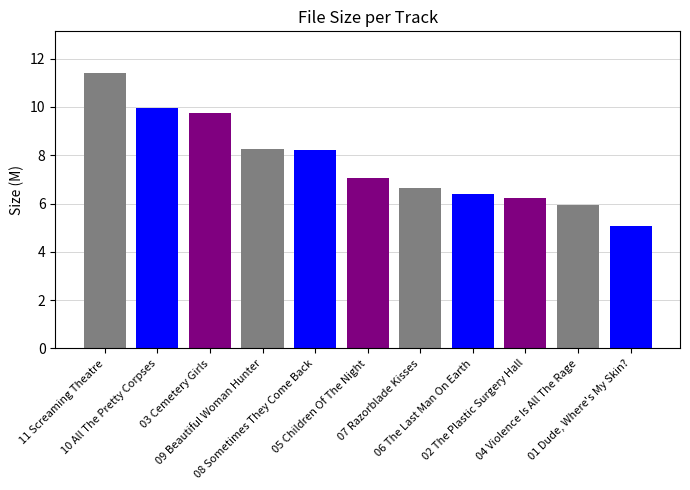

How many data points does each series have?

11